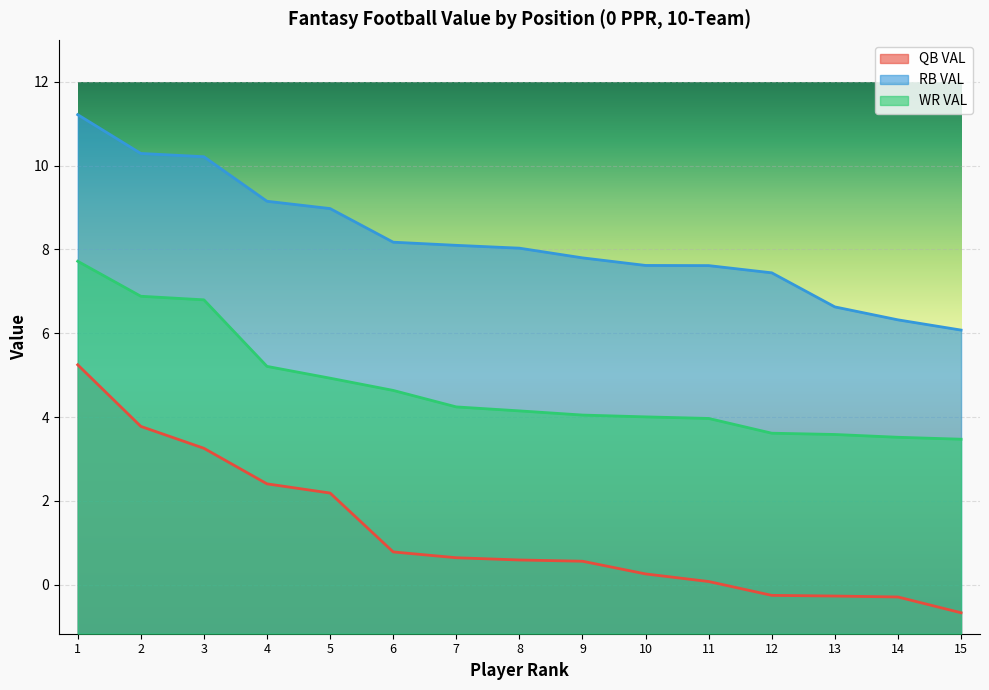

True or false: WR VAL and RB VAL cross at least once.

False